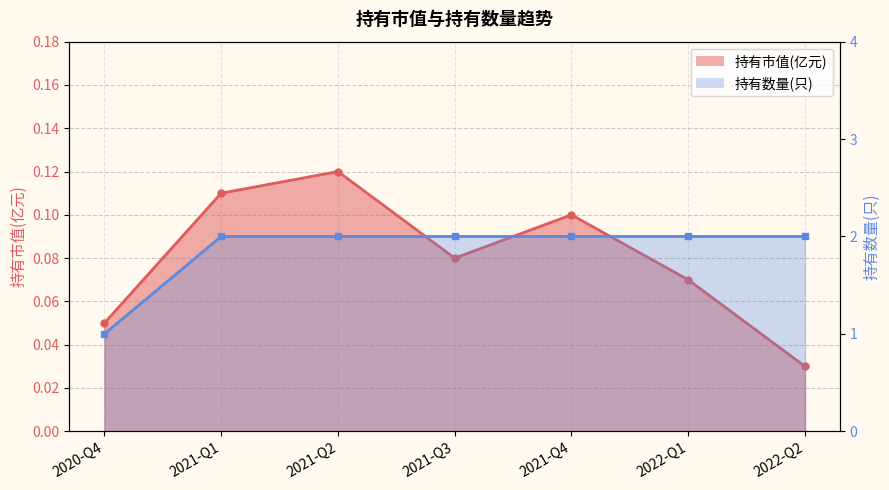

Between 2021-Q2 and 2021-Q4, which is larger?

2021-Q2